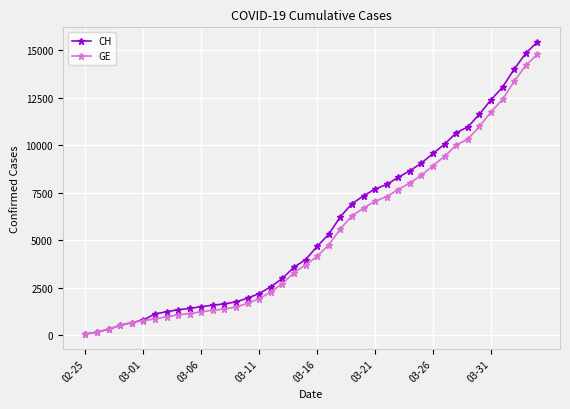

Which series has the widest spread of values?

CH